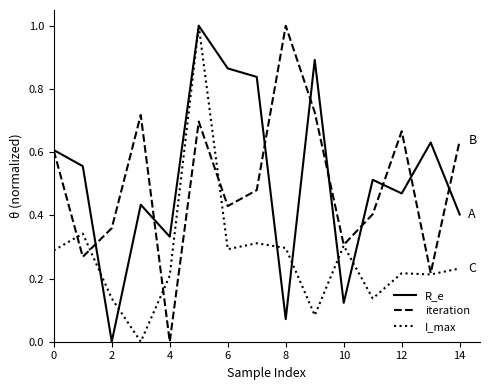

What is the maximum value shown in the chart?

1.0